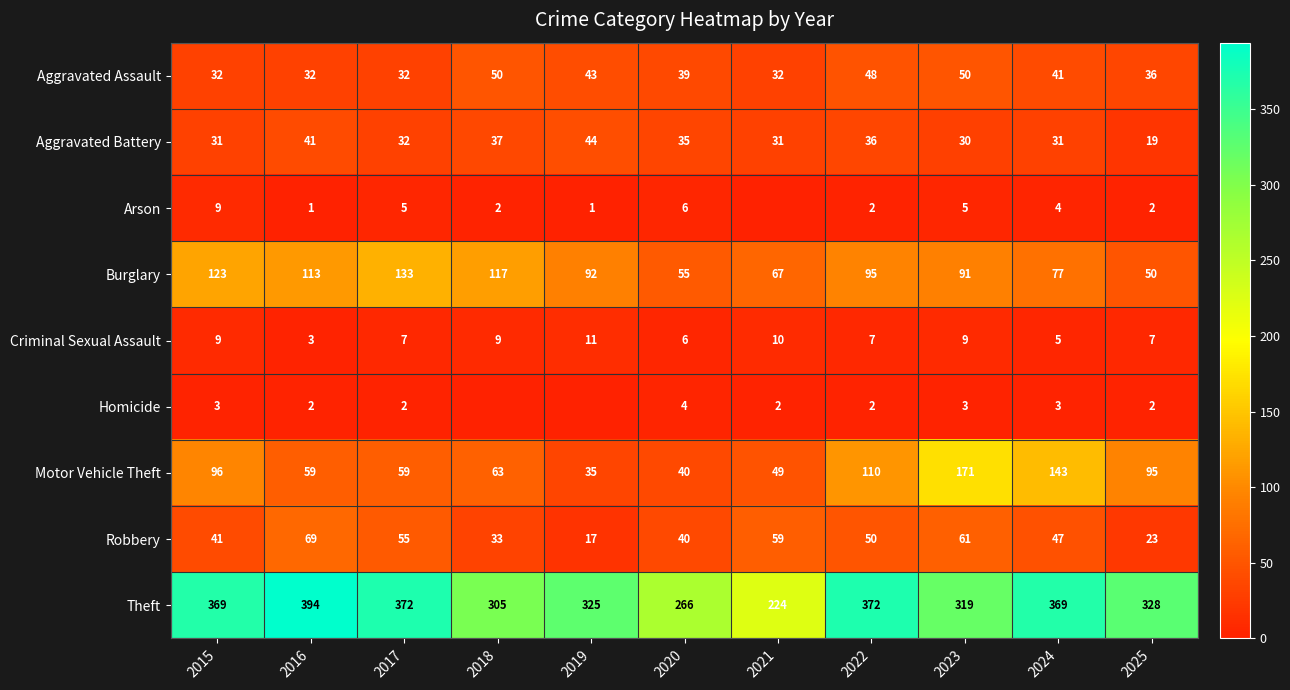

At which label is Motor Vehicle Theft closest to 103?

2015